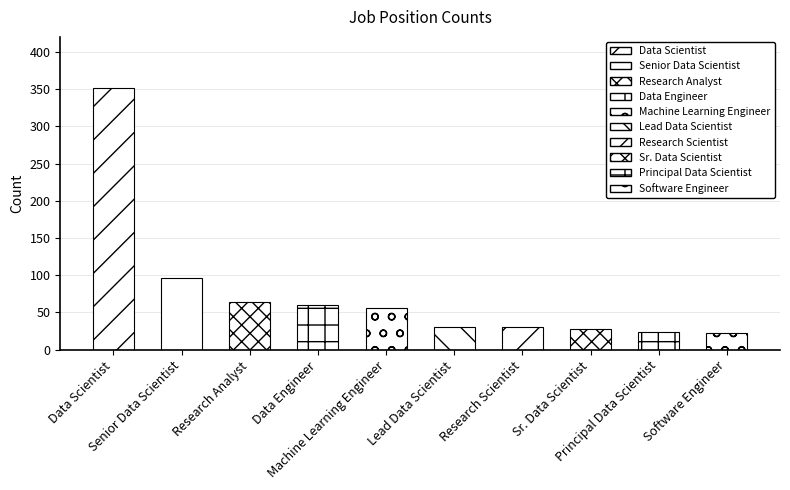

What is the label of the 10th bar from the right?

Data Scientist